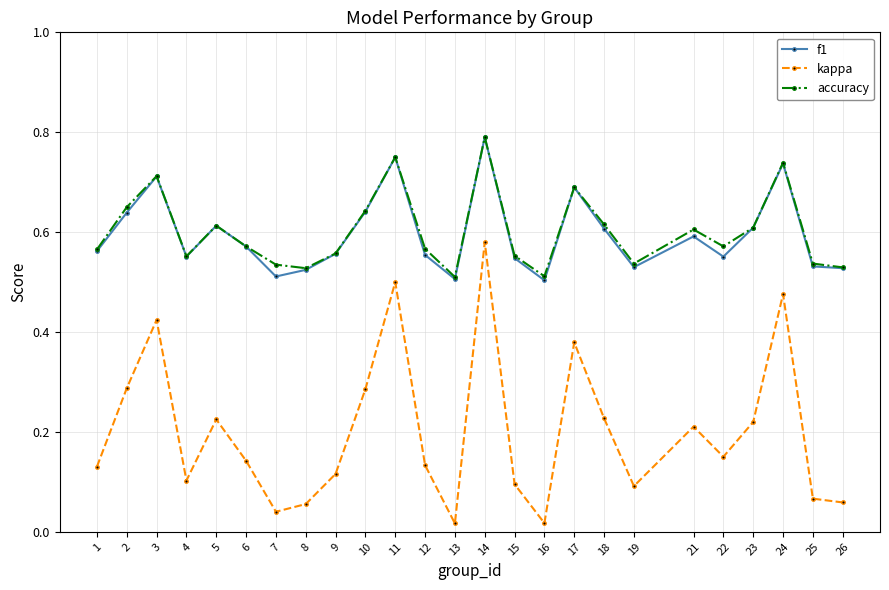

The value of accuracy at 22 is 0.2. True or false?

False